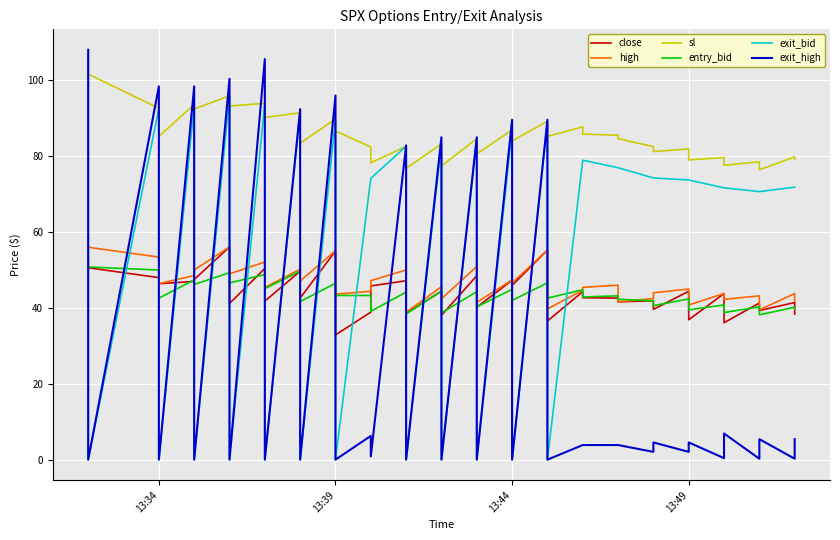

What is the maximum value shown in the chart?

108.0